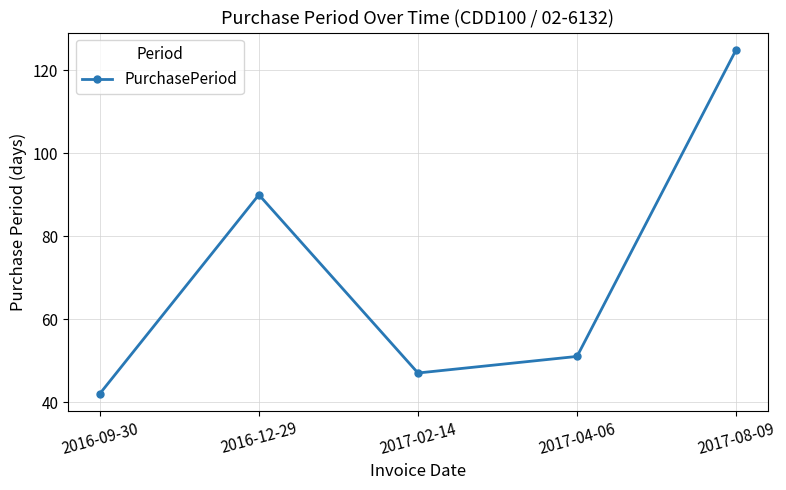

What is the average value?

71